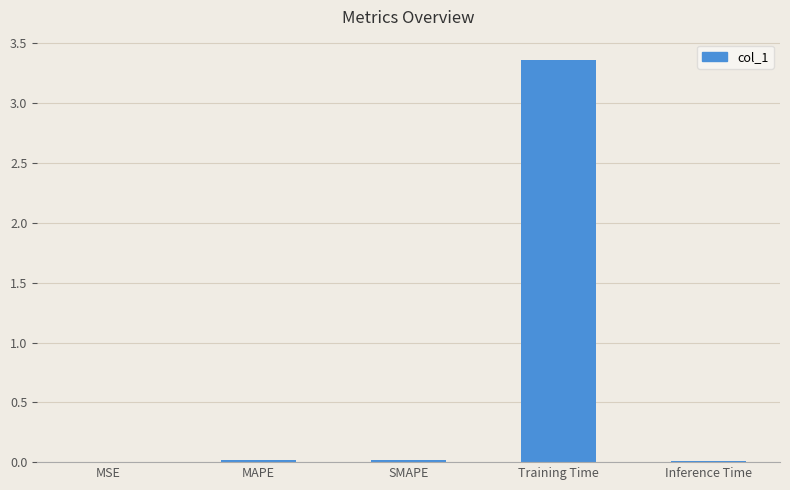

Which label corresponds to the largest value in the chart?

Training Time